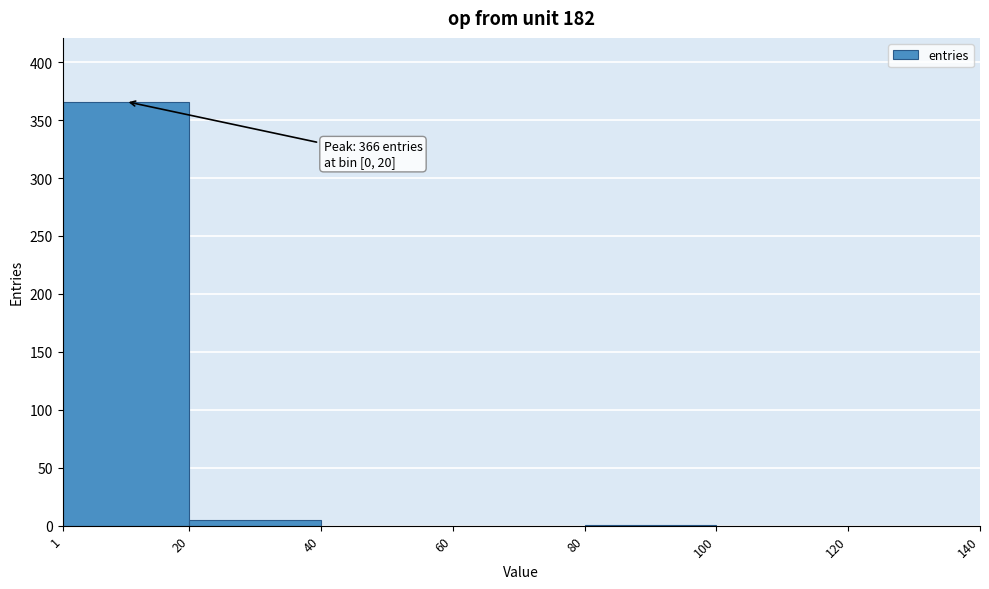

Over which range of the x-axis is the bar tallest?

1 to 20